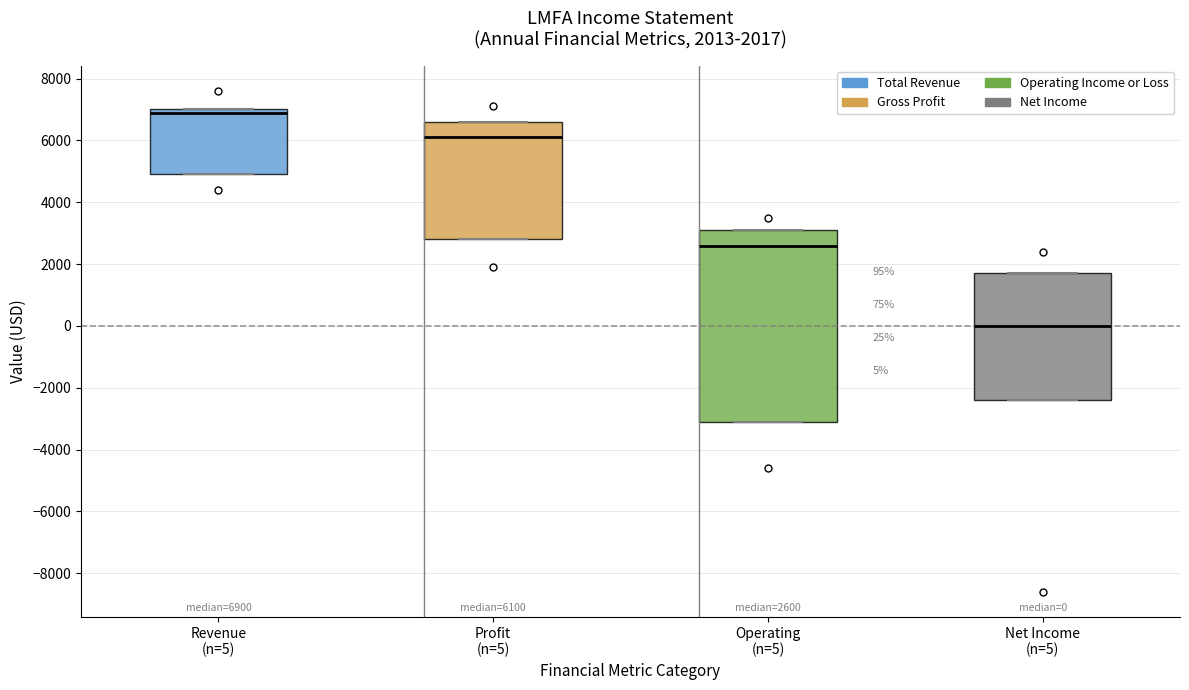

Comparing the boxes themselves (not the whiskers), which one is the tallest?

Operating (n=5)